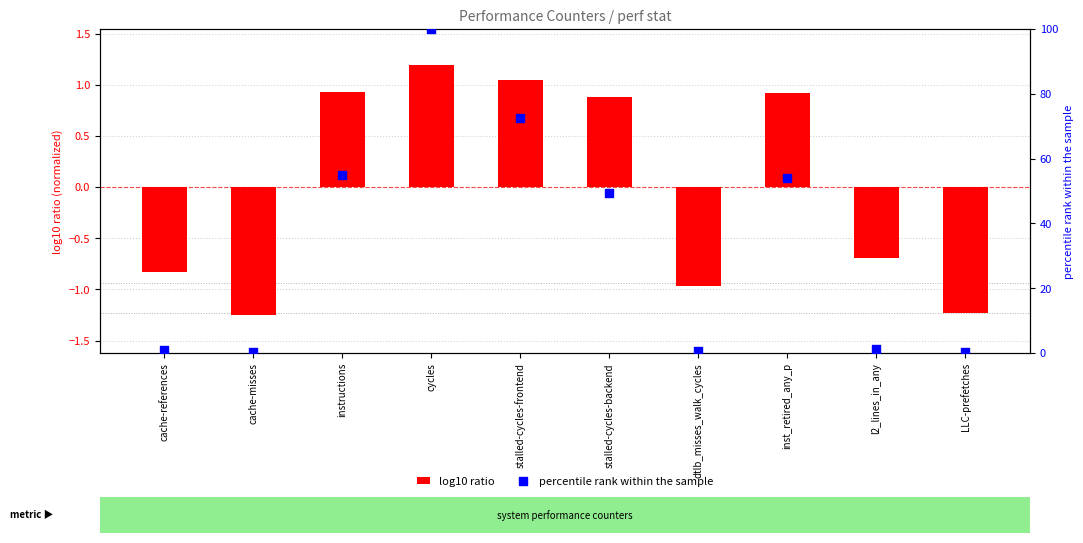

Which series has the largest total across all categories?

percentile rank within the sample